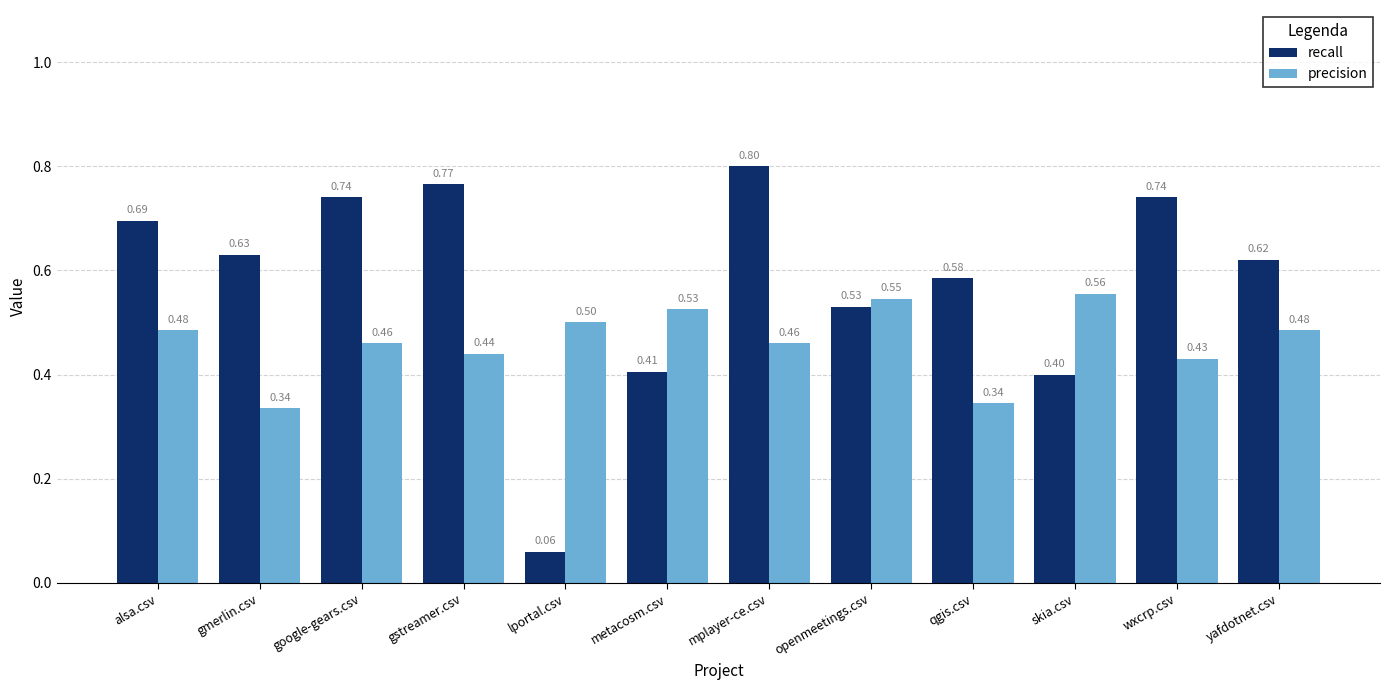

What position from the left is wxcrp.csv?

11